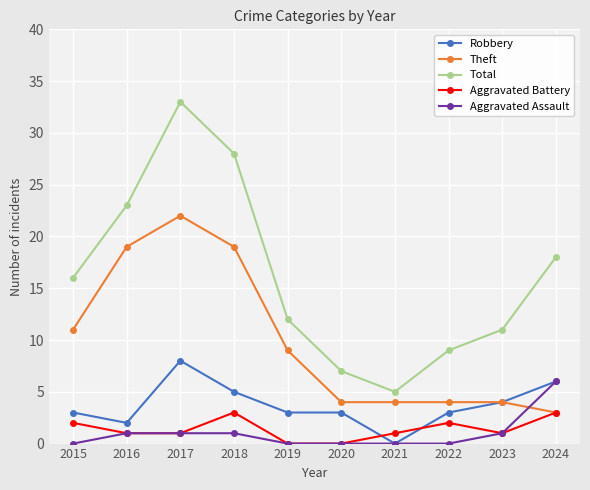

Which category has the highest value across all series?

2017